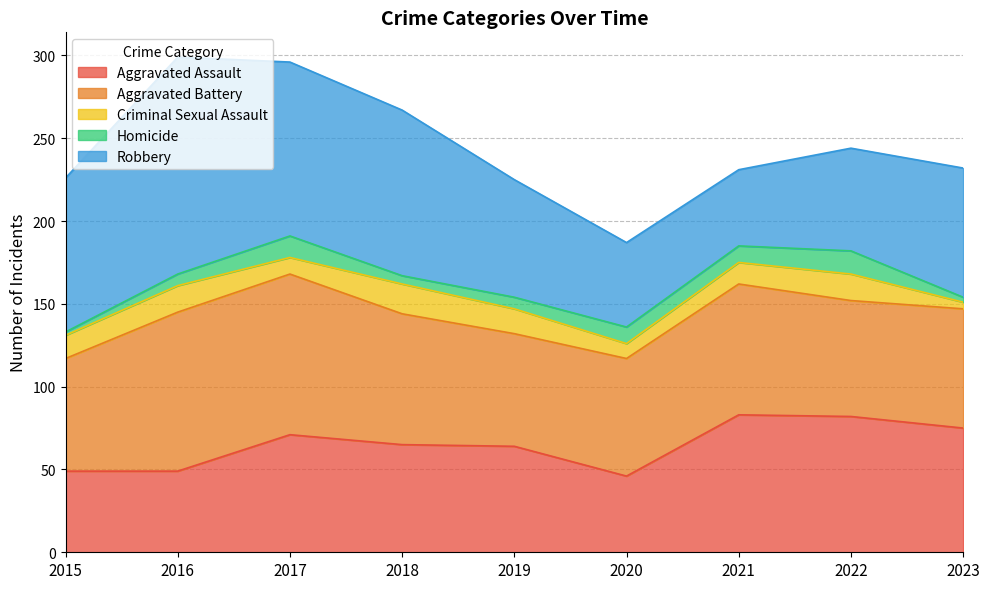

The value of Criminal Sexual Assault at 2020 is 9. True or false?

True